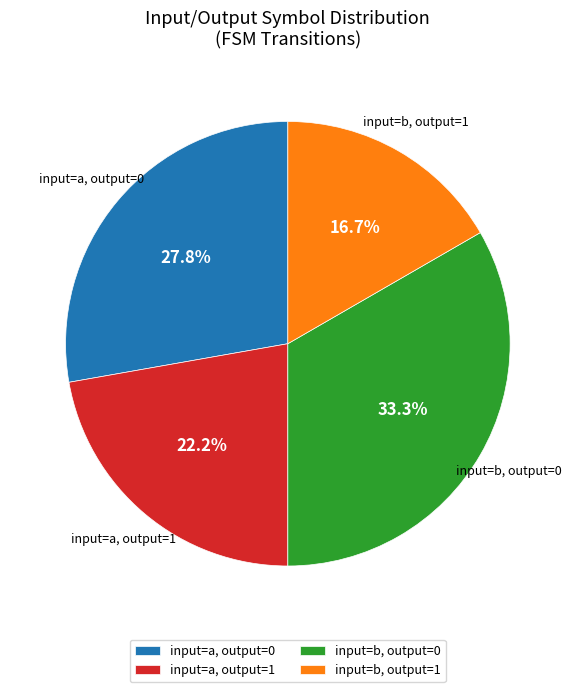

Combined, what portion of the pie is input=a, output=1 and input=b, output=1?

38.9%